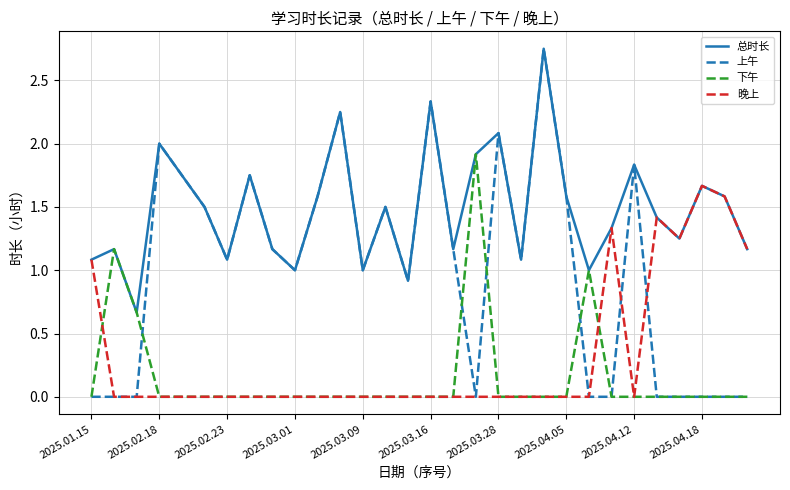

Which series has the largest range (max minus min)?

上午